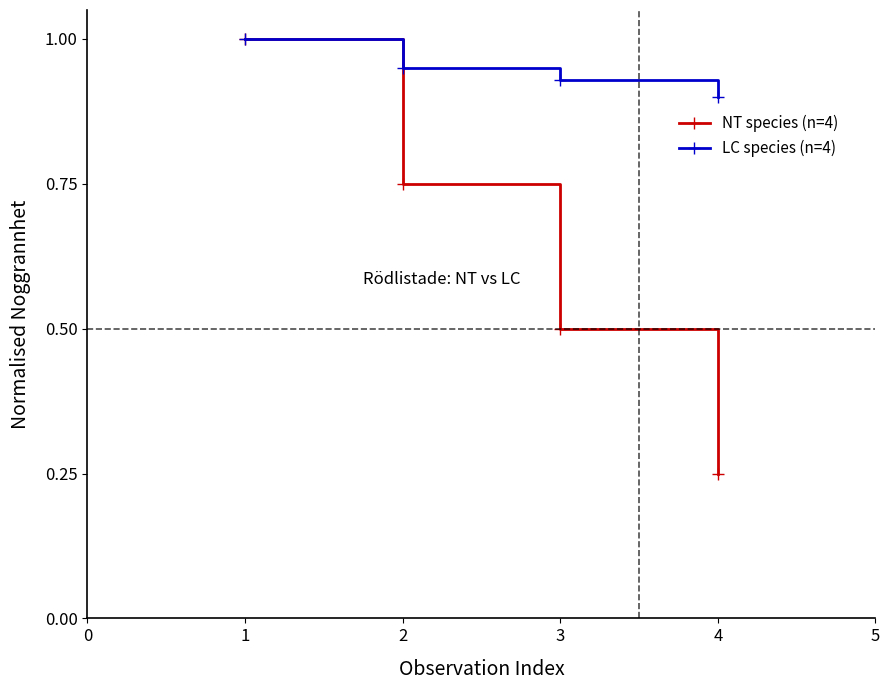

At which label is NT species (n=4) closest to 0?

4